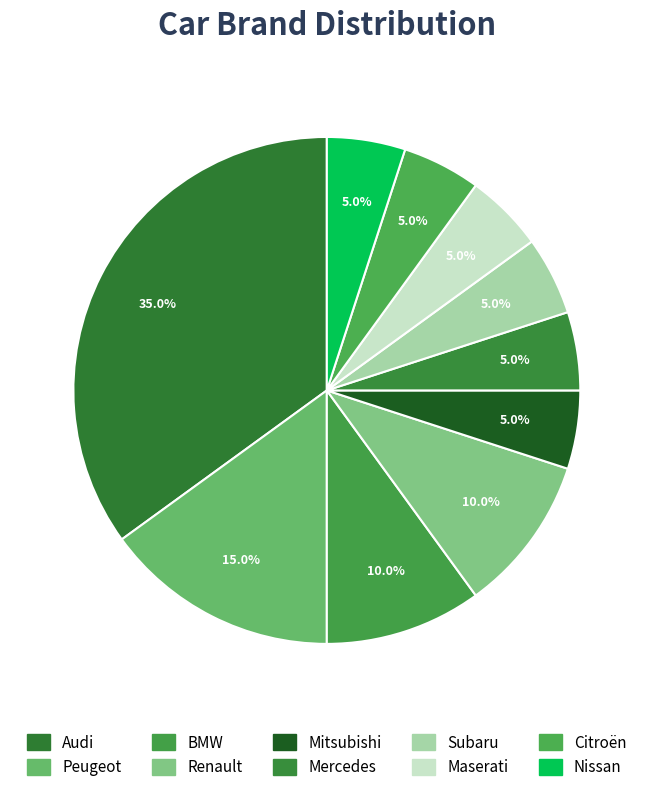

Is it true that Nissan is 18% of the pie?

False